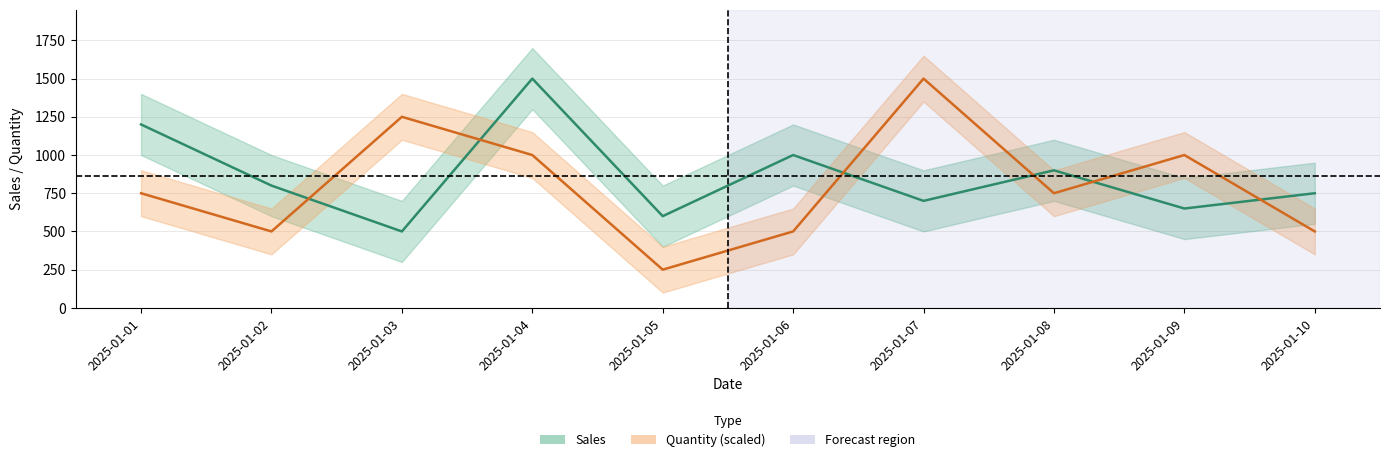

At how many categories does at least one series exceed 937?

6